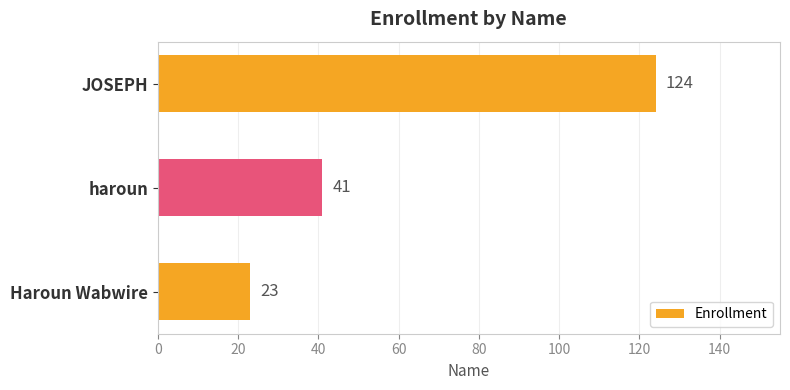

Rank the categories by value from highest to lowest.

JOSEPH, haroun, Haroun Wabwire